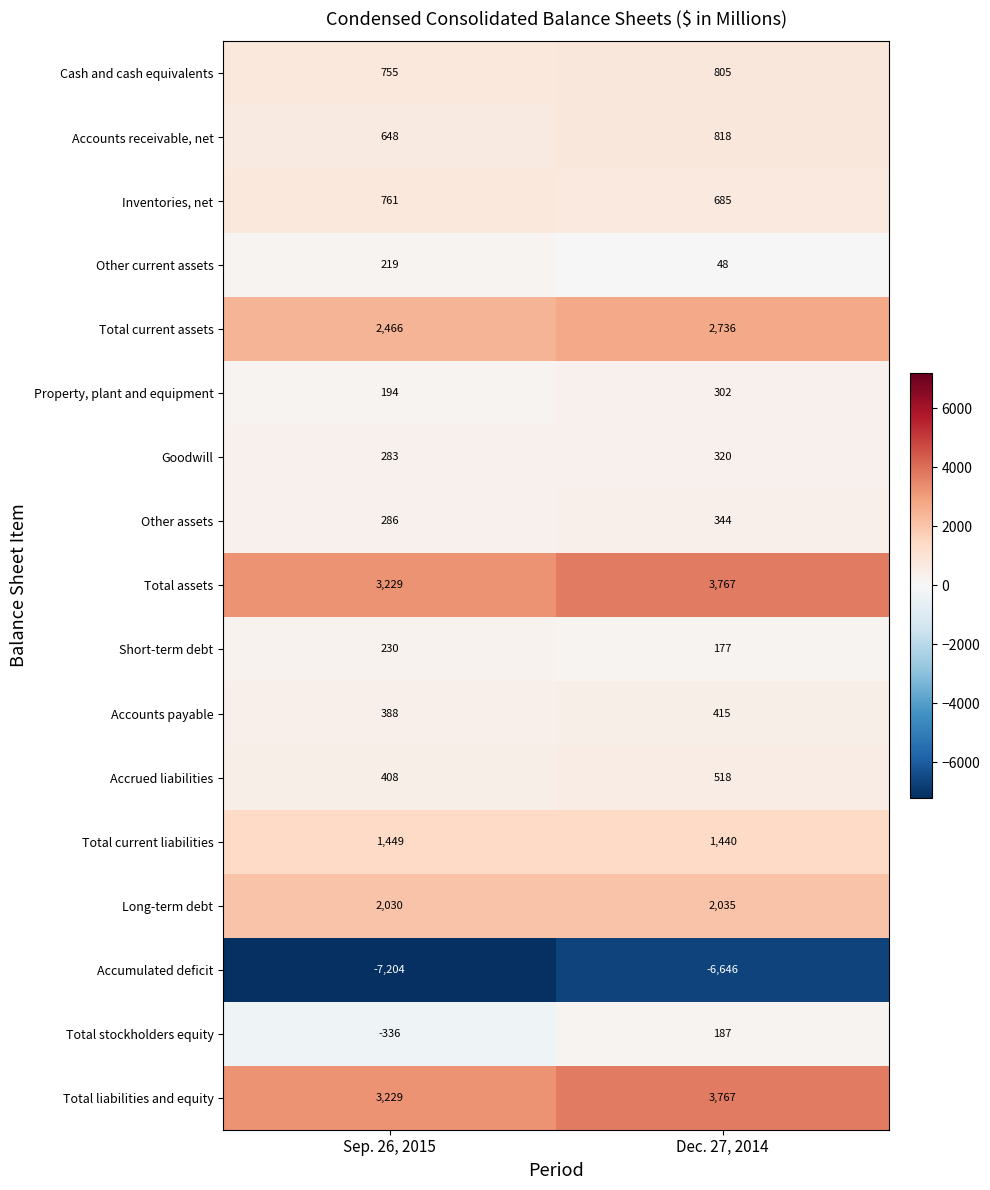

At which category is the sum across all series the highest?

Dec. 27, 2014